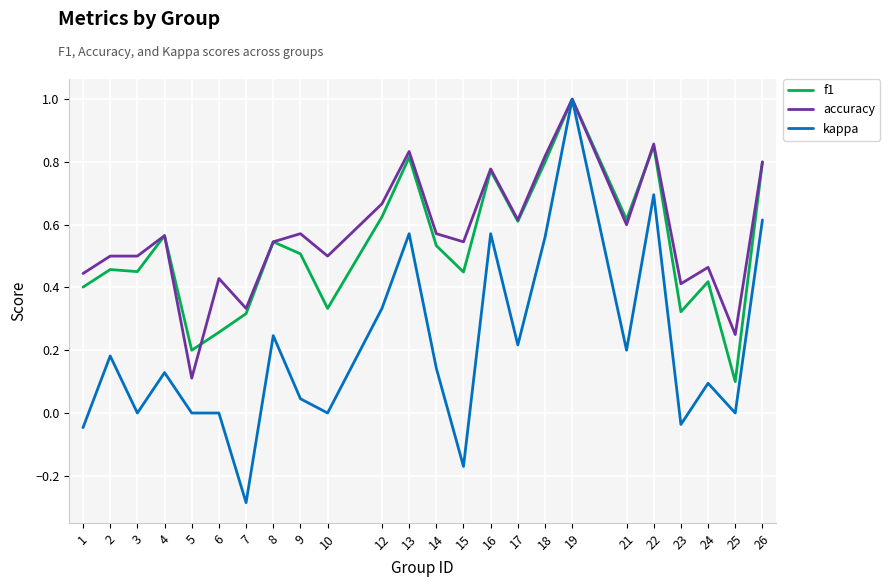

The value of accuracy at 21 is 0.4. True or false?

False